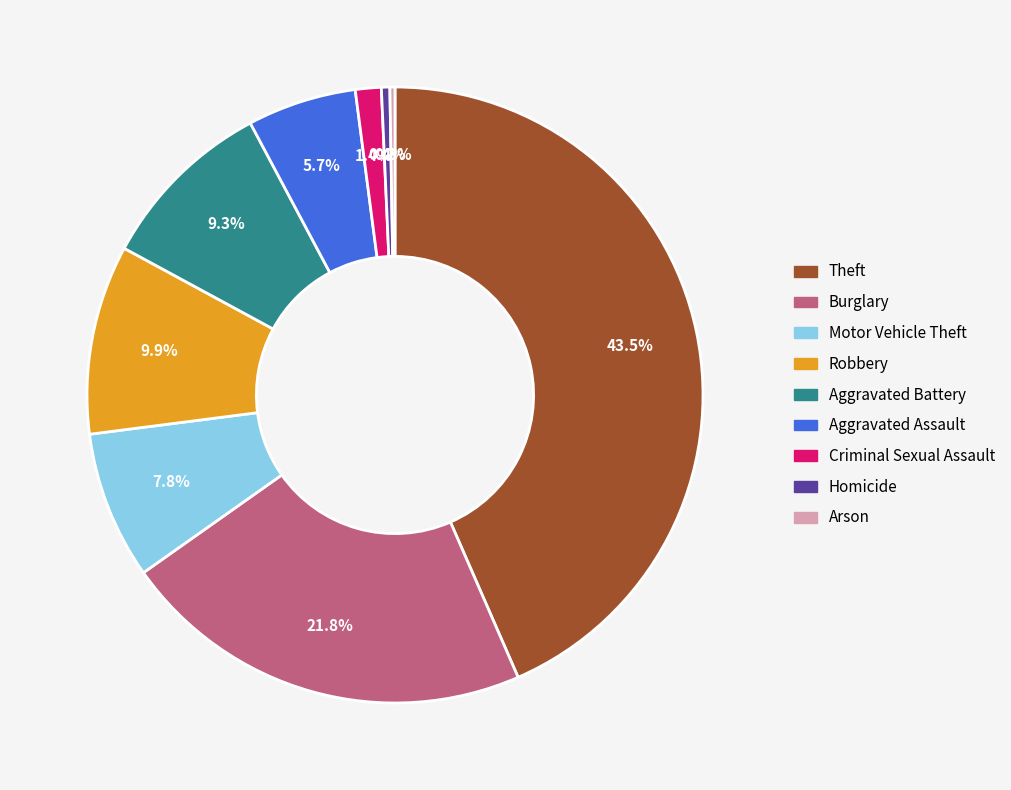

Which slice is the largest?

Theft